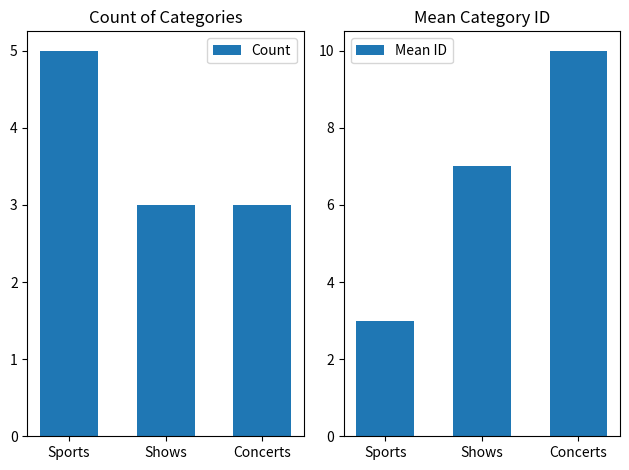

Rank the series by their maximum value, from highest to lowest.

Mean ID, Count